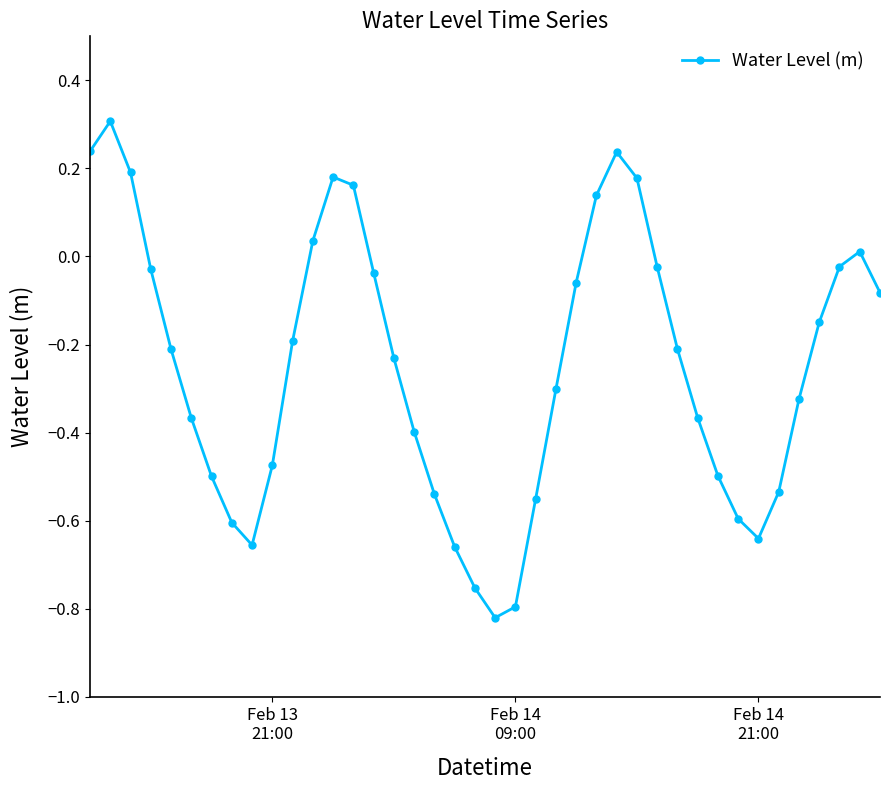

True or false: the data has more than 0 interior local peaks.

True